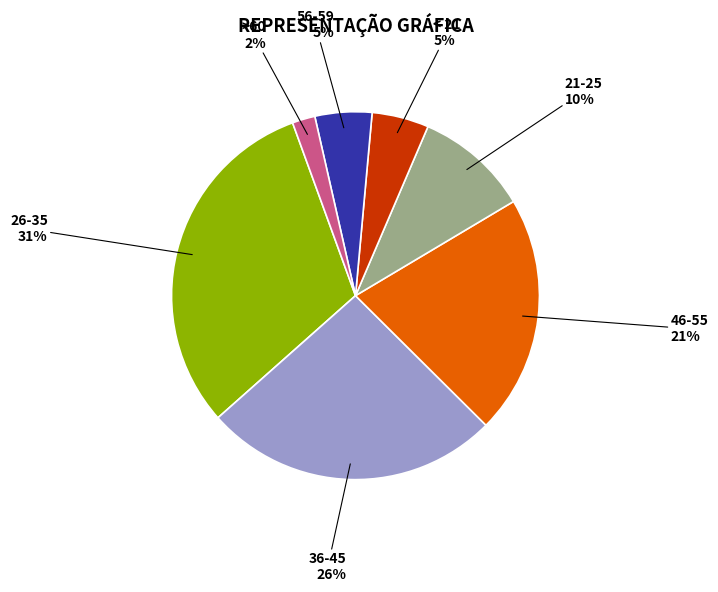

To the nearest percent, what portion does 21-25 represent?

10%